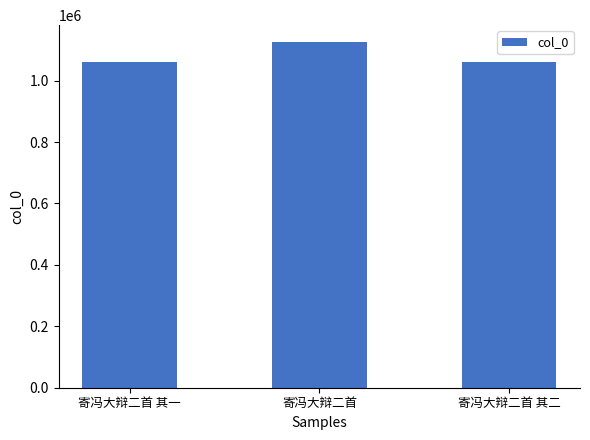

What is the average value?

1082414